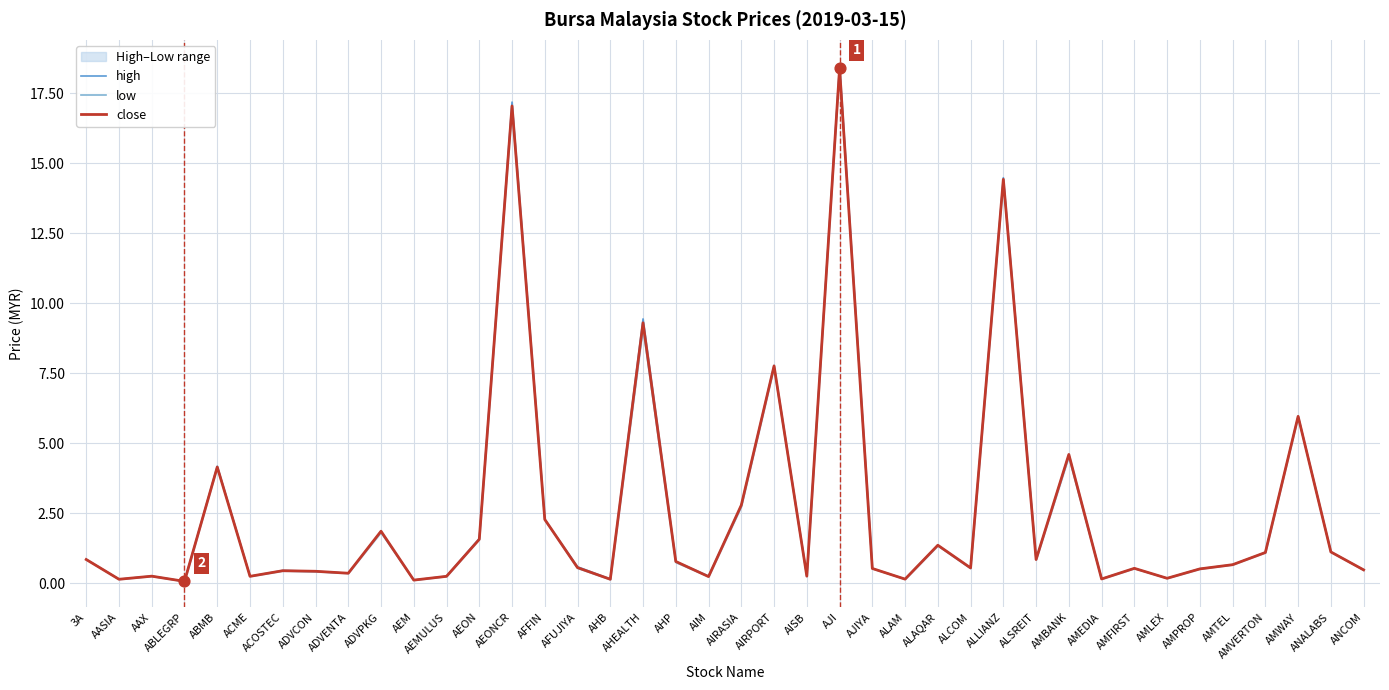

At how many categories does at least one series exceed 0?

40